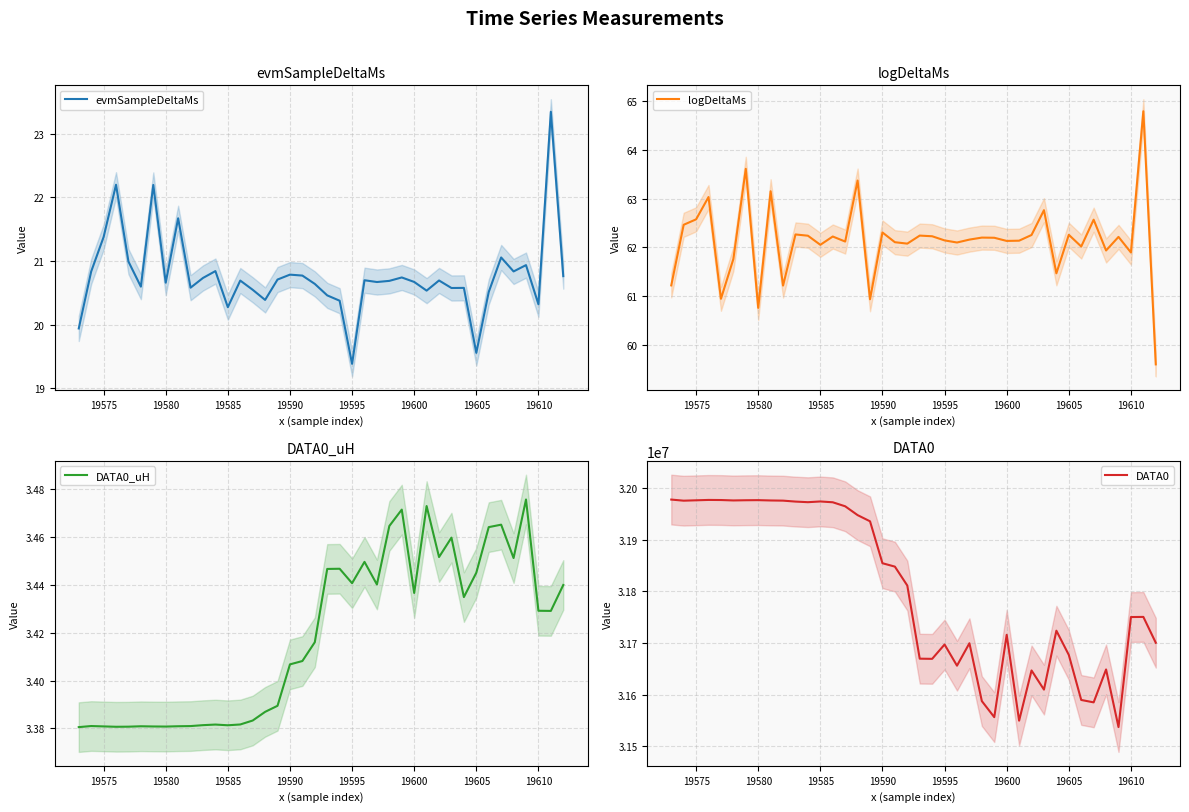

What is the maximum value for logDeltaMs?

64.8